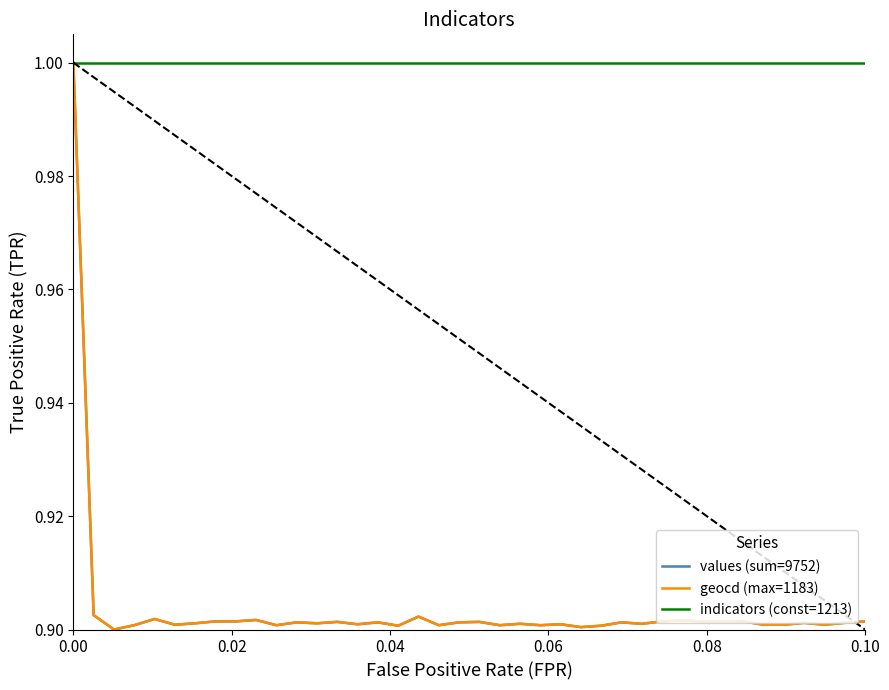

How many lines are shown in the chart?

3